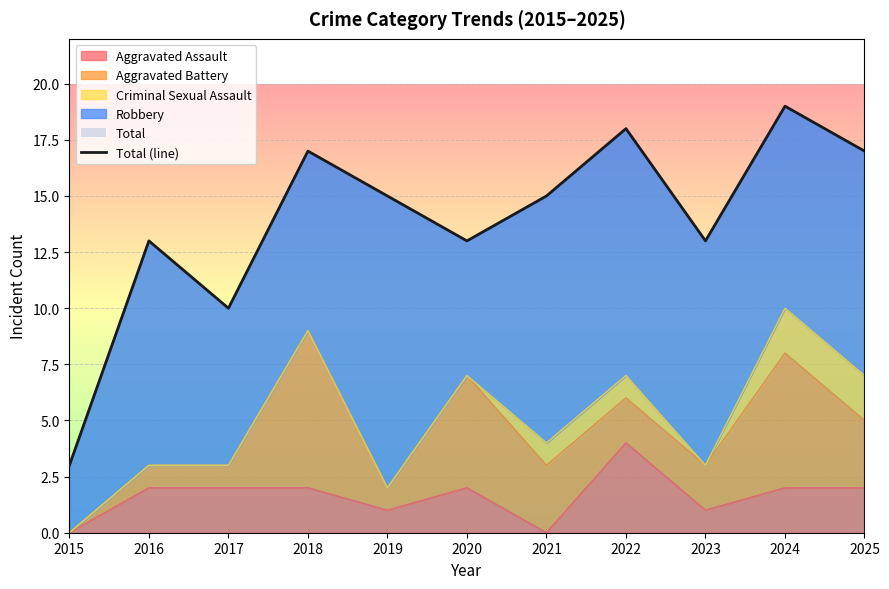

Read the value at 2022, to the nearest 5.

20